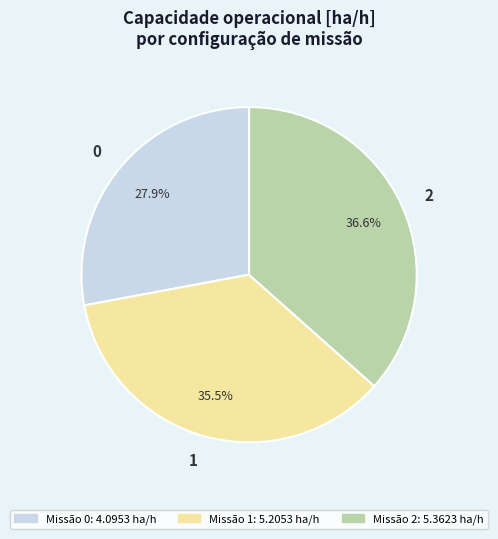

The 1 slice represents 25% of the pie. True or false?

False